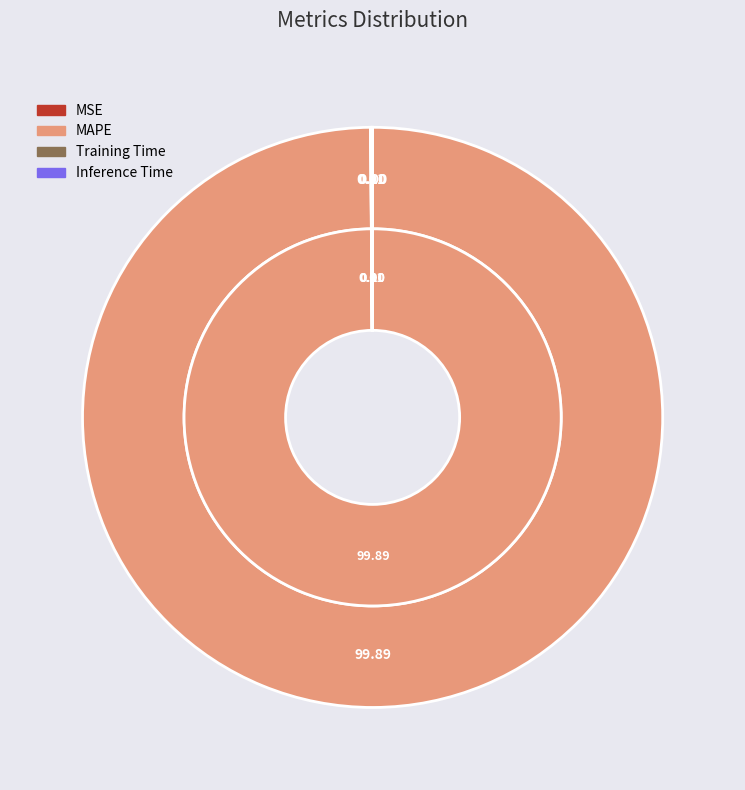

Is it true that Inference Time is 11% of the pie?

False